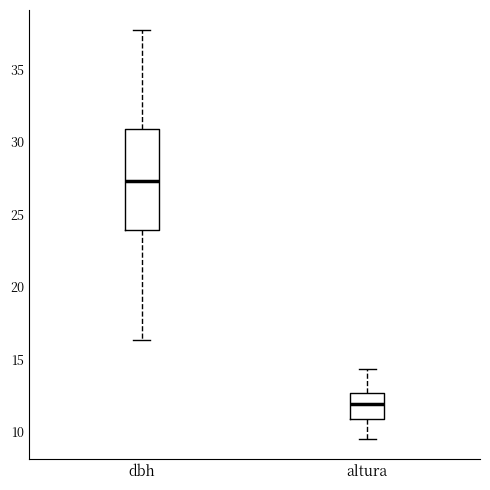

Reading left to right, transcribe this box plot: for each box, give where its median line is, the range the box spans, and where its two whiskers end, as read against the y-axis. The values are not printed on the chart, so give them approximately, as read against the axis.

dbh: median 27.5, box 24.0 to 31.0, whiskers 16.5 to 37.5
altura: median 12.0, box 11.0 to 12.5, whiskers 9.5 to 14.5